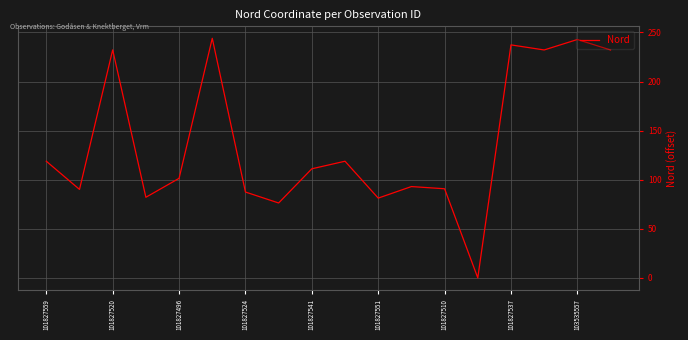

What is the difference between the maximum and minimum values?

244.0